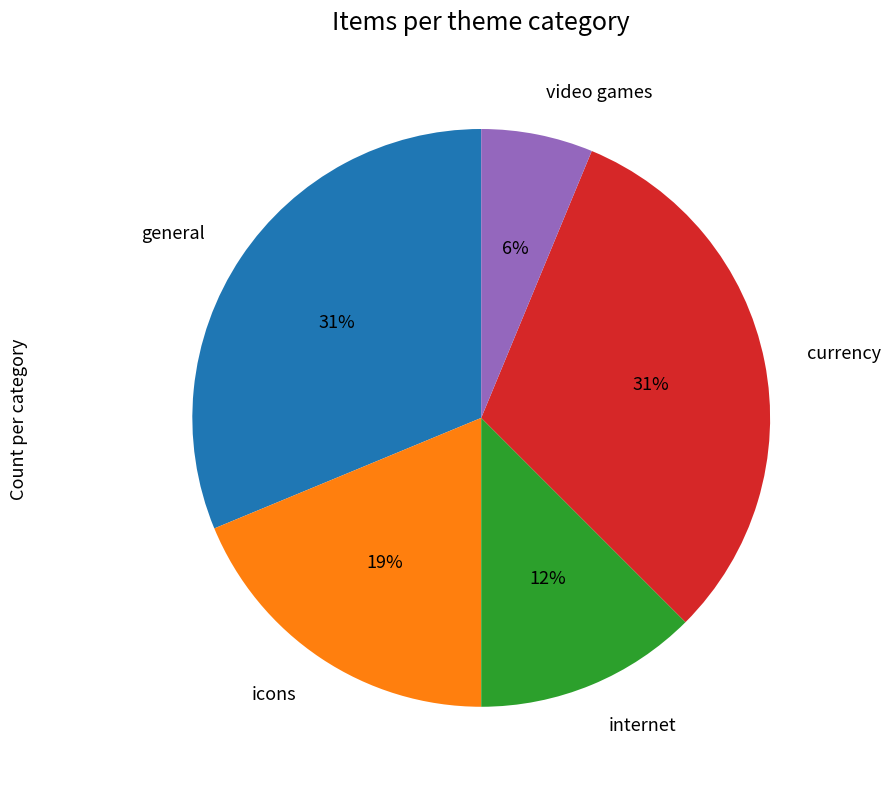

Count the number of slices in the pie.

5